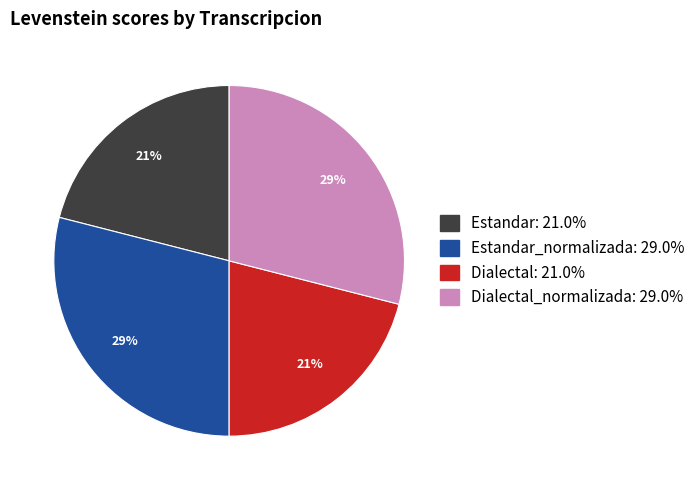

To the nearest percent, what is the average slice percentage?

25%